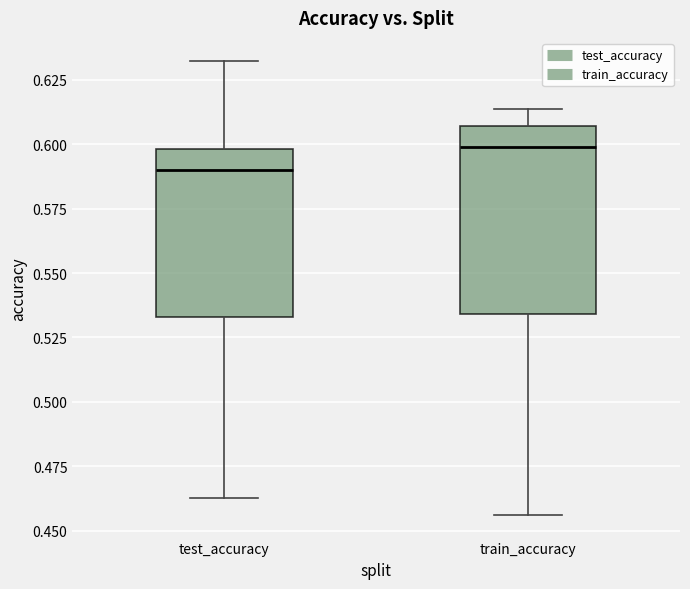

Reading left to right, read every box against the y-axis: the position of its median line, the range the box covers, and the ends of its whiskers. The values are not printed on the chart, so give them approximately, as read against the axis.

test_accuracy: median 0.590, box 0.535 to 0.600, whiskers 0.460 to 0.630
train_accuracy: median 0.600, box 0.535 to 0.605, whiskers 0.455 to 0.615